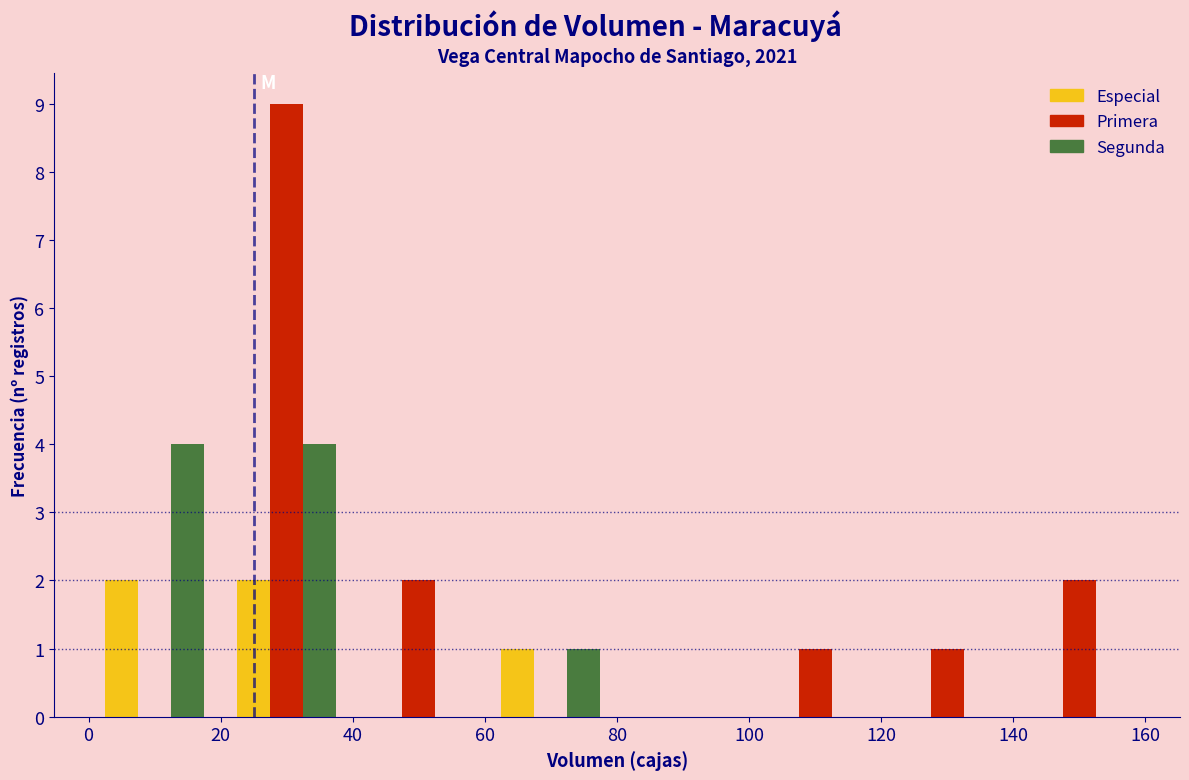

Reading left to right, list every range on the x-axis with the height of the bar of each series over it. The values are not printed on the chart, so give them approximately, as read against the axis.

0 to 20: Especial=2	Primera=0	Segunda=4
20 to 40: Especial=2	Primera=9	Segunda=4
40 to 60: Especial=0	Primera=2	Segunda=0
60 to 80: Especial=1	Primera=0	Segunda=1
80 to 100: Especial=0	Primera=0	Segunda=0
100 to 120: Especial=0	Primera=1	Segunda=0
120 to 140: Especial=0	Primera=1	Segunda=0
140 to 160: Especial=0	Primera=2	Segunda=0